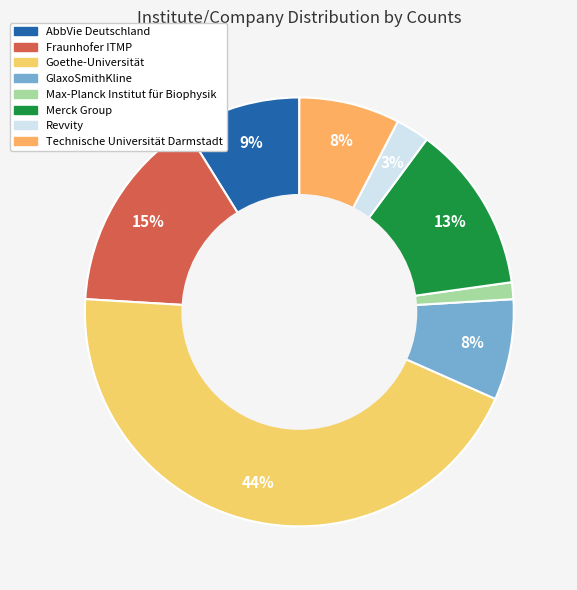

To the nearest percent, what is the combined percentage of Revvity and Goethe-Universität?

47%